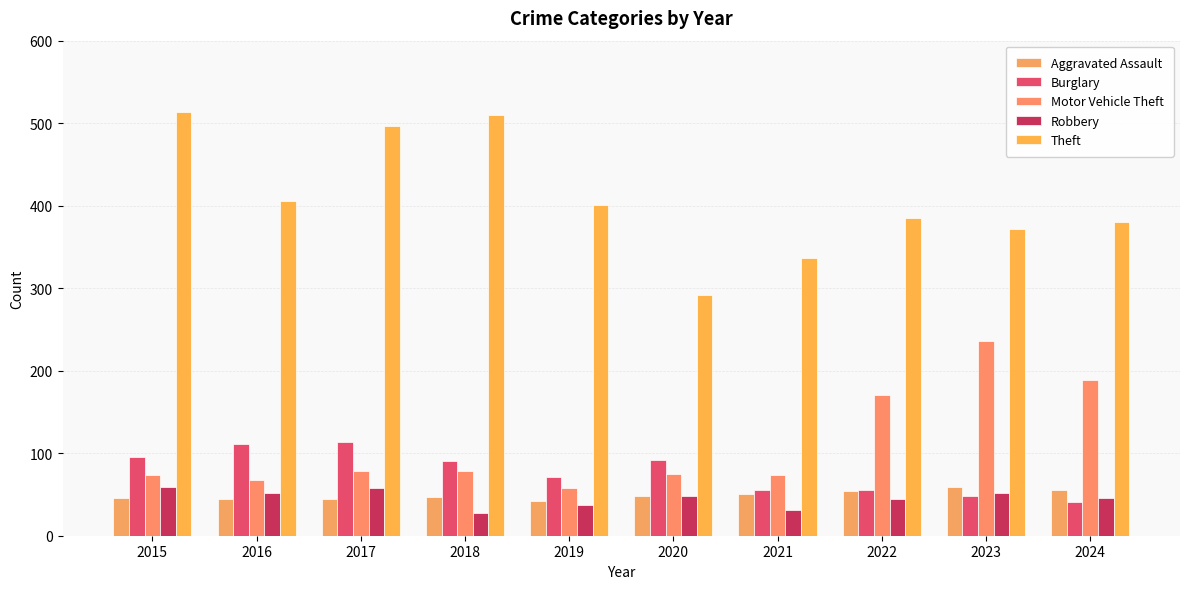

What is the greatest value displayed?

514